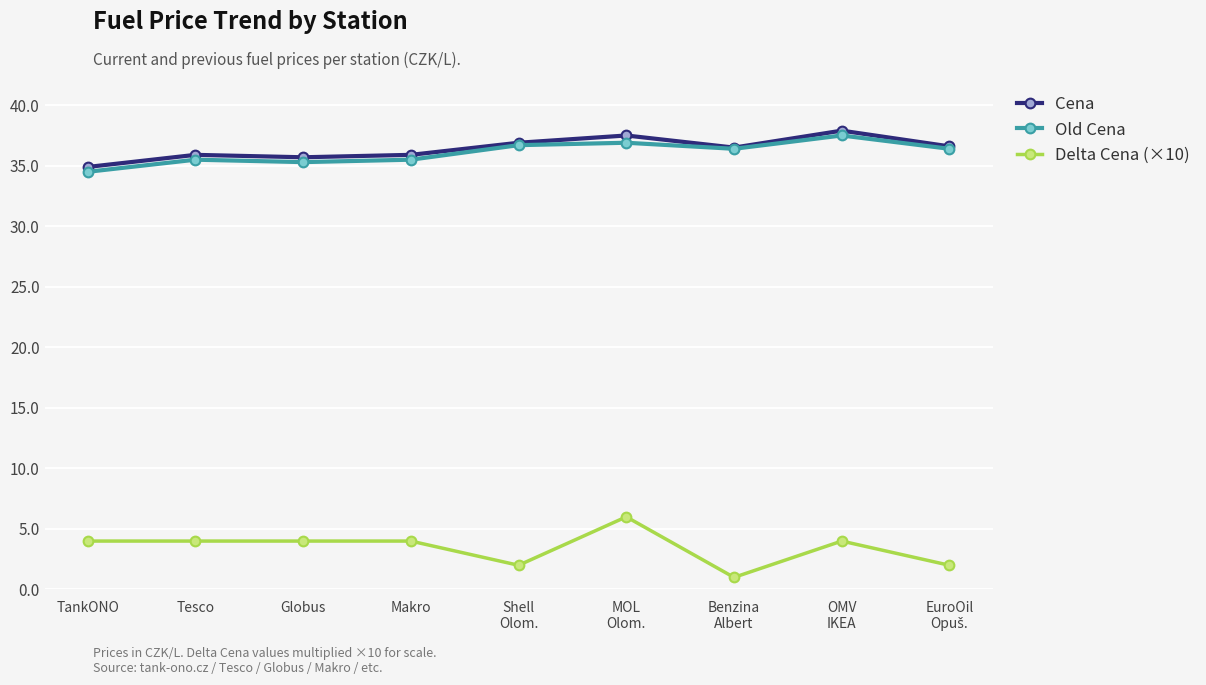

What is the spread (max minus min) of values at OMV
IKEA?

33.9